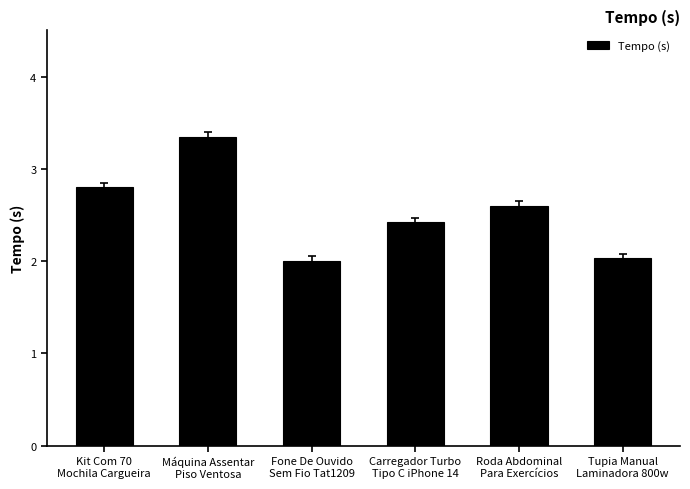

What is the approximate value at Tupia Manual
Laminadora 800w?

2.0